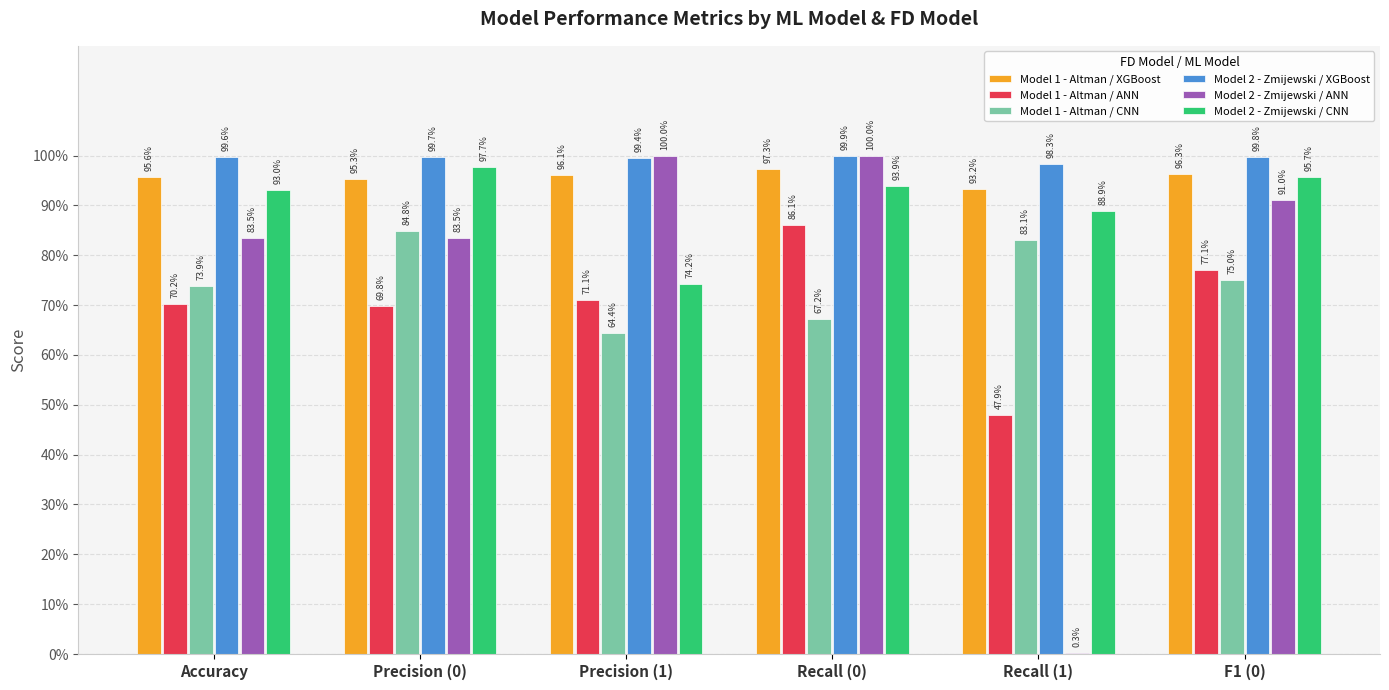

Which series has the largest total across all categories?

Model 2 - Zmijewski / XGBoost